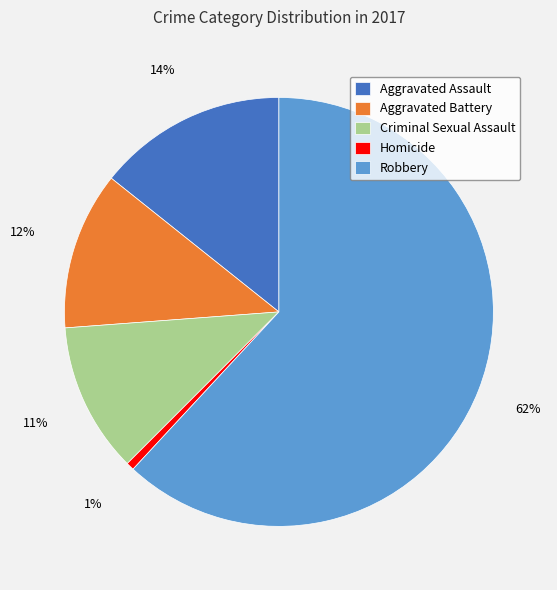

The Criminal Sexual Assault slice represents 11% of the pie. True or false?

True